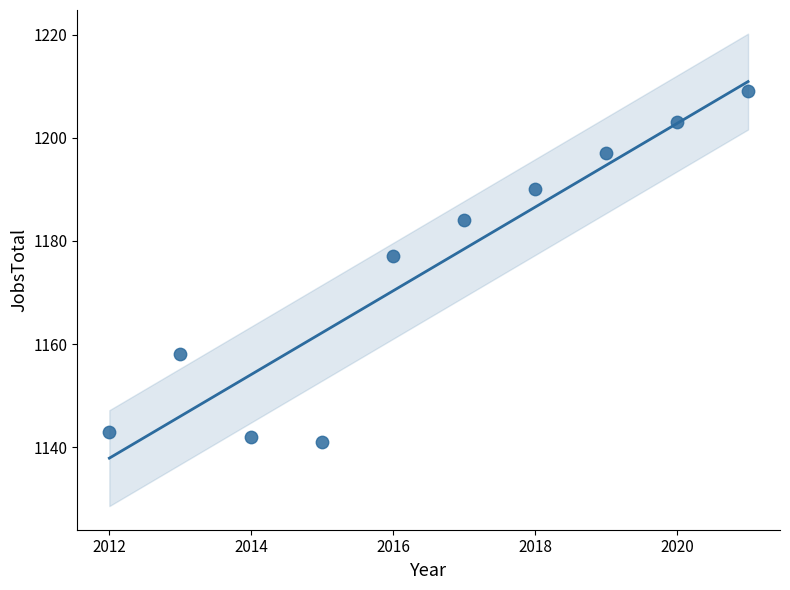

What is the average X value?

2016